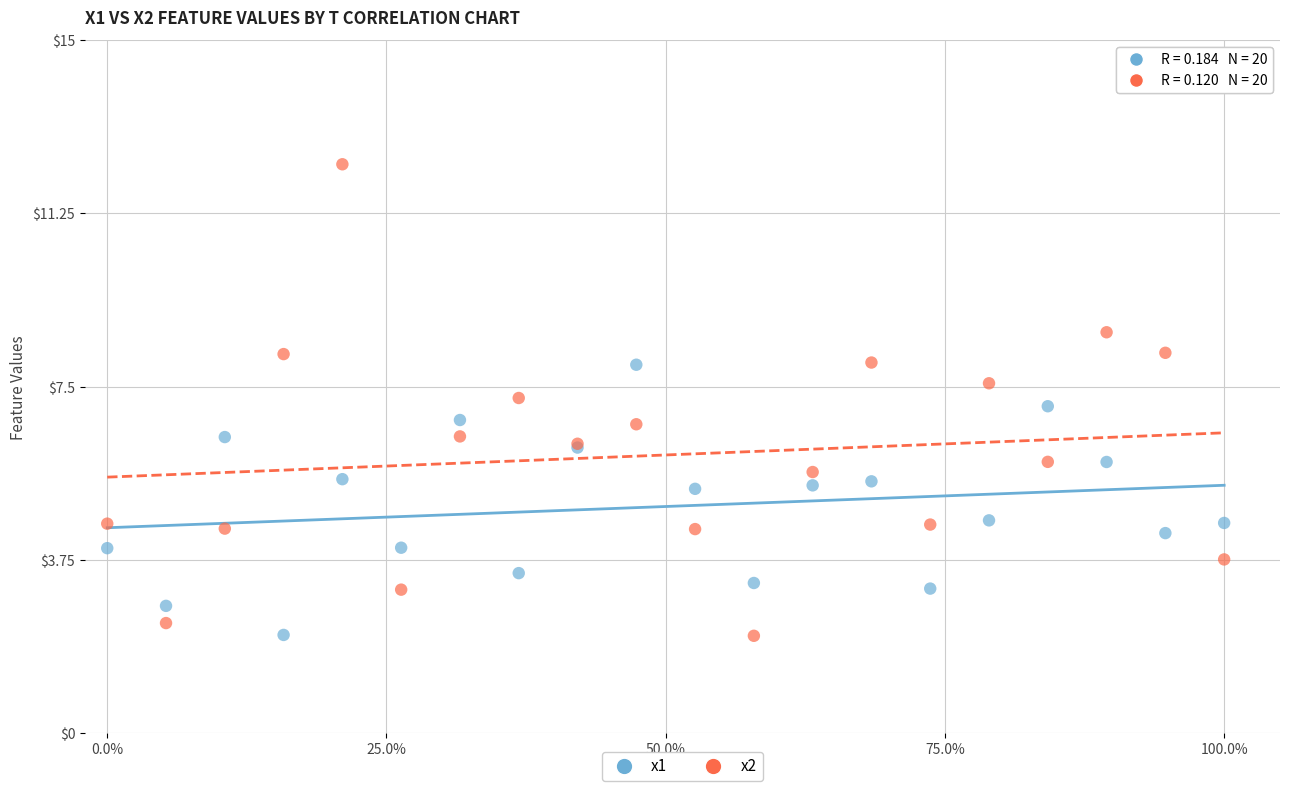

What is the X range (max minus min) for the scatter plot?

100.0